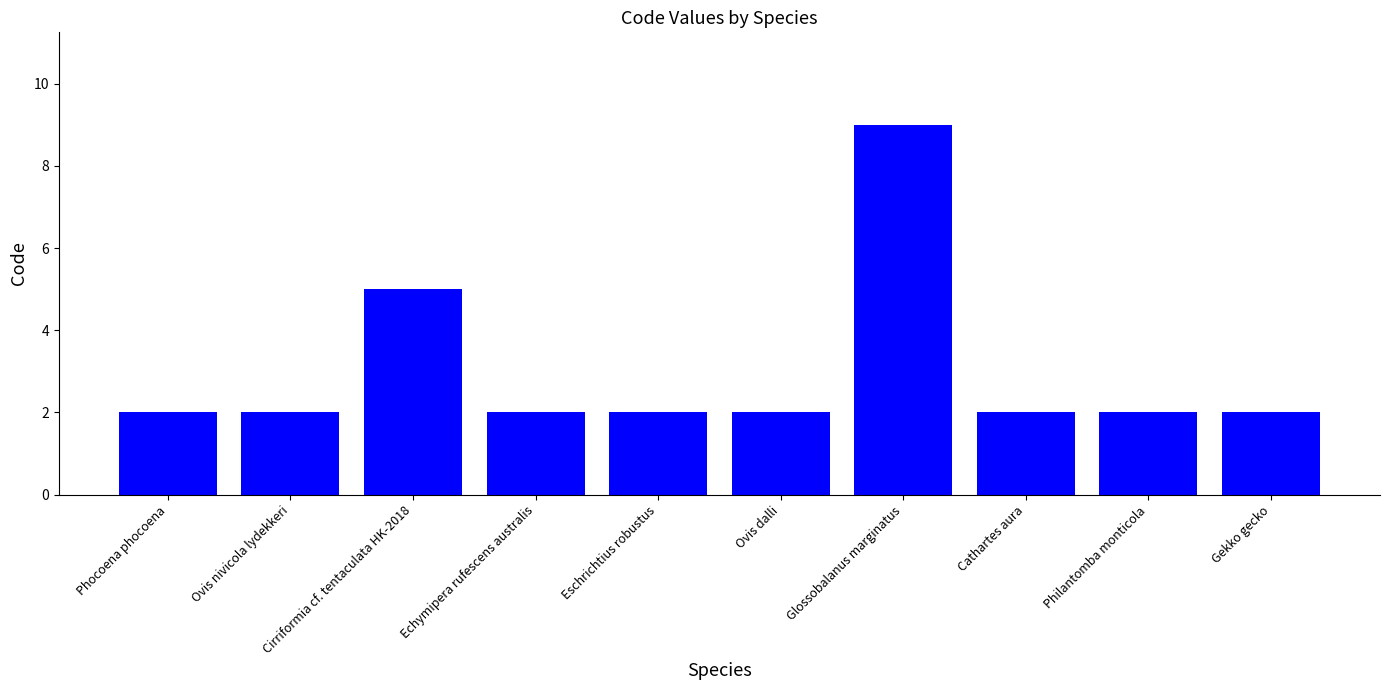

What is the maximum value shown in the chart?

9